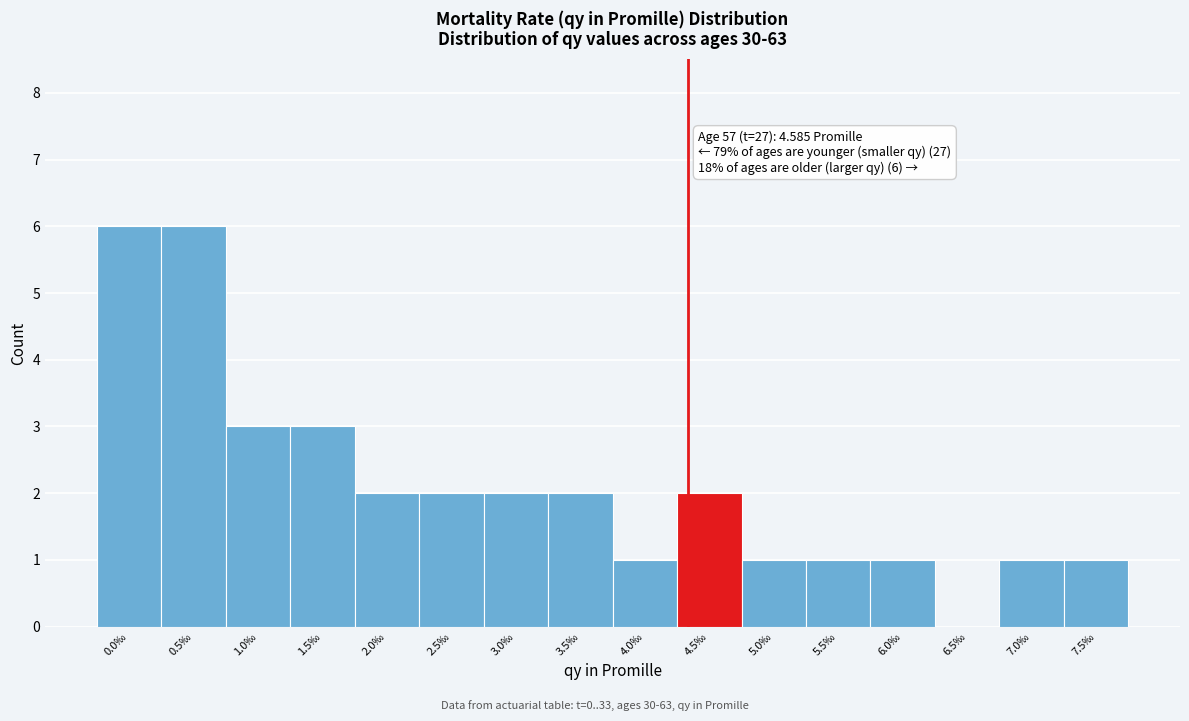

Reading left to right, transcribe all the data shown in this chart.

0.0‰=6	0.5‰=6	1.0‰=3	1.5‰=3	2.0‰=2	2.5‰=2	3.0‰=2	3.5‰=2	4.0‰=1	4.5‰=2	5.0‰=1	5.5‰=1	6.0‰=1	6.5‰=0	7.0‰=1	7.5‰=1